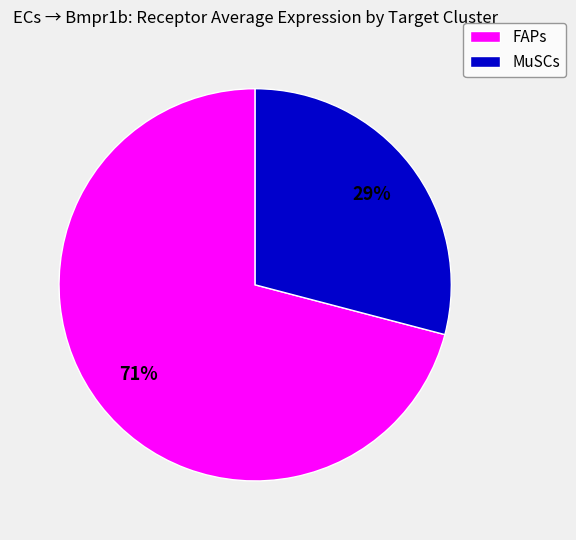

What is the ratio of the value at MuSCs to the value at FAPs?

0.4